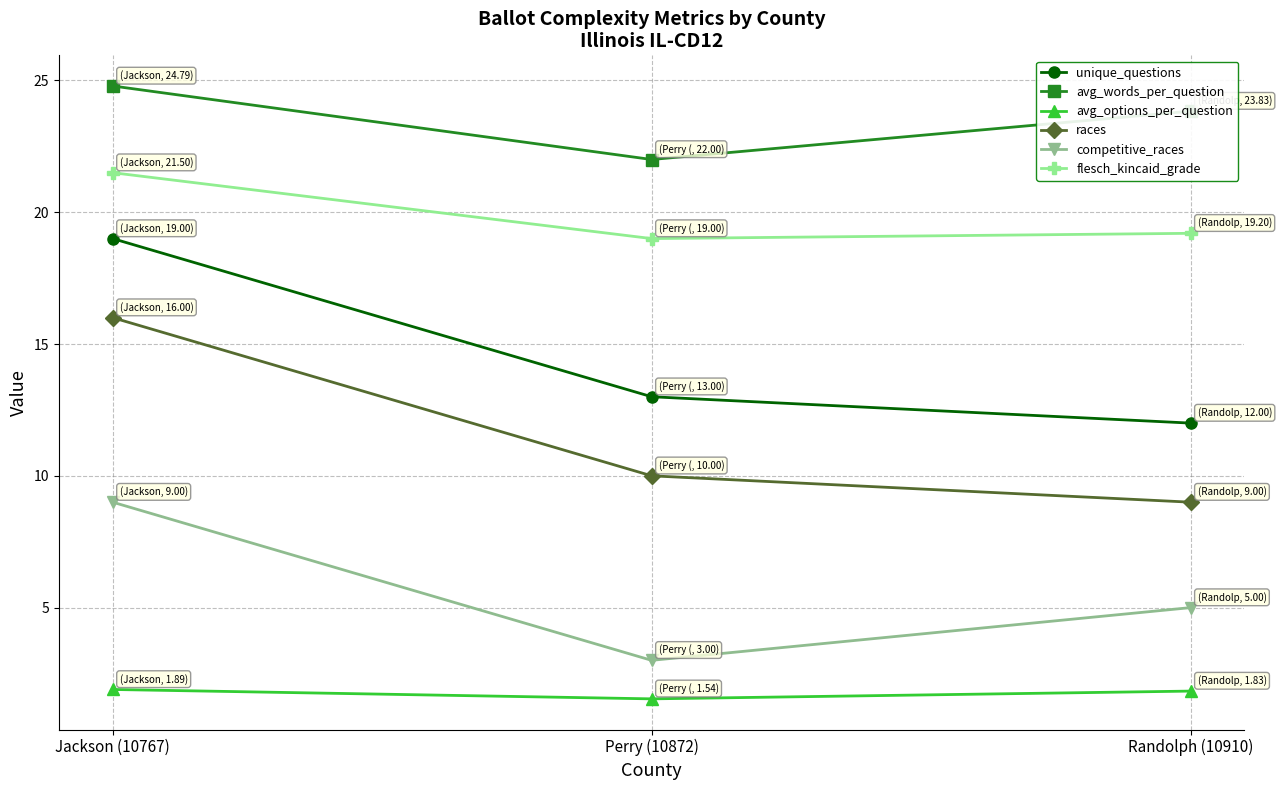

What is the spread (max minus min) of values at Jackson (10767)?

22.9